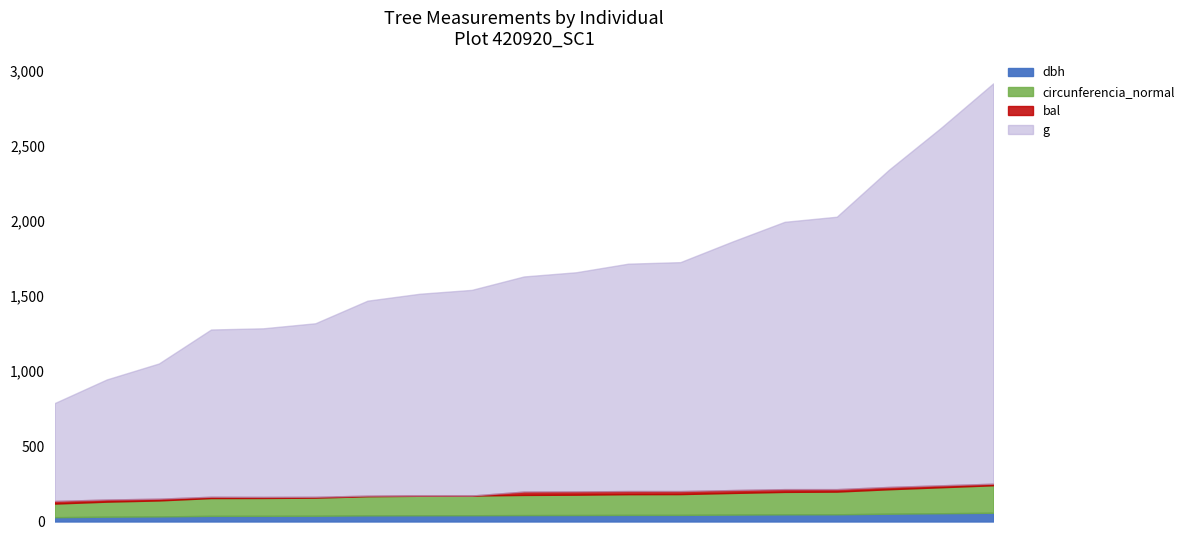

Which series has the largest total across all categories?

g